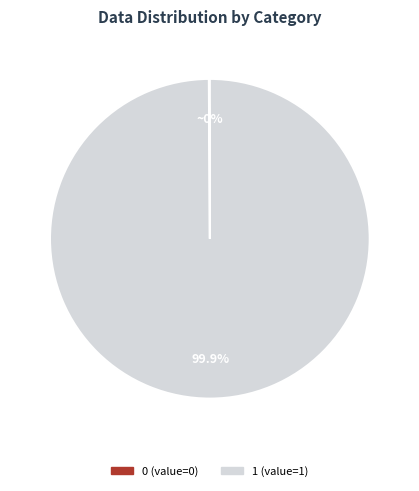

Does any single category account for the majority?

Yes